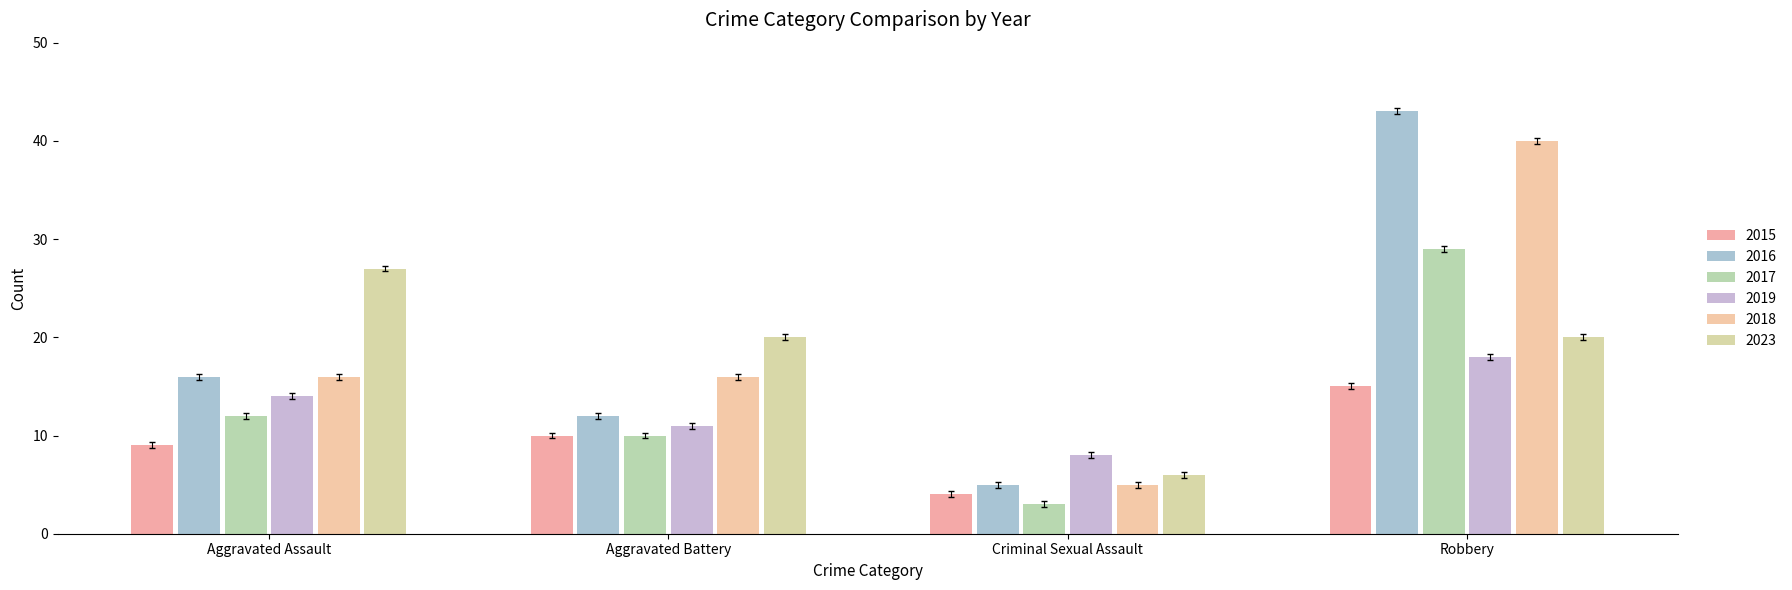

What is the label of the 4th bar from the right?

Aggravated Assault